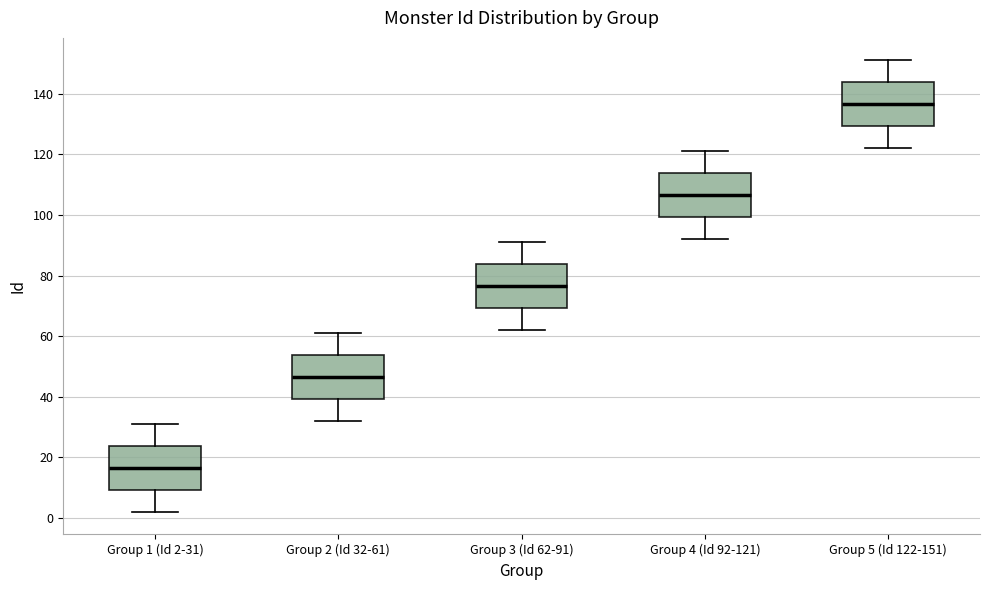

Reading left to right, read every box against the y-axis: the position of its median line, the range the box covers, and the ends of its whiskers. The values are not printed on the chart, so give them approximately, as read against the axis.

Group 1 (Id 2-31): median 16, box 10 to 24, whiskers 2 to 32
Group 2 (Id 32-61): median 46, box 40 to 54, whiskers 32 to 62
Group 3 (Id 62-91): median 76, box 70 to 84, whiskers 62 to 92
Group 4 (Id 92-121): median 106, box 100 to 114, whiskers 92 to 122
Group 5 (Id 122-151): median 136, box 130 to 144, whiskers 122 to 152